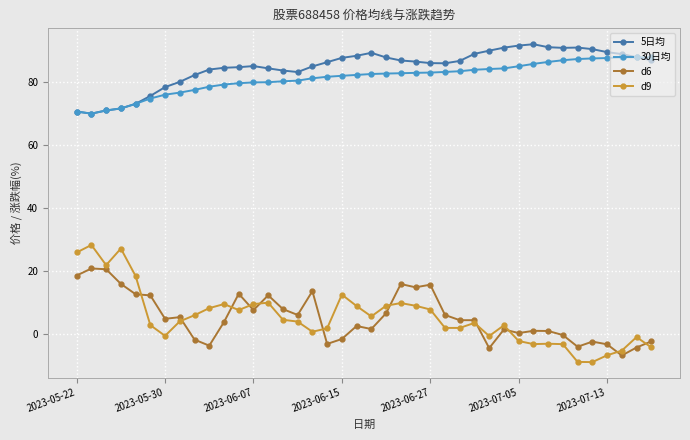

What is the maximum value for 30日均?

87.8